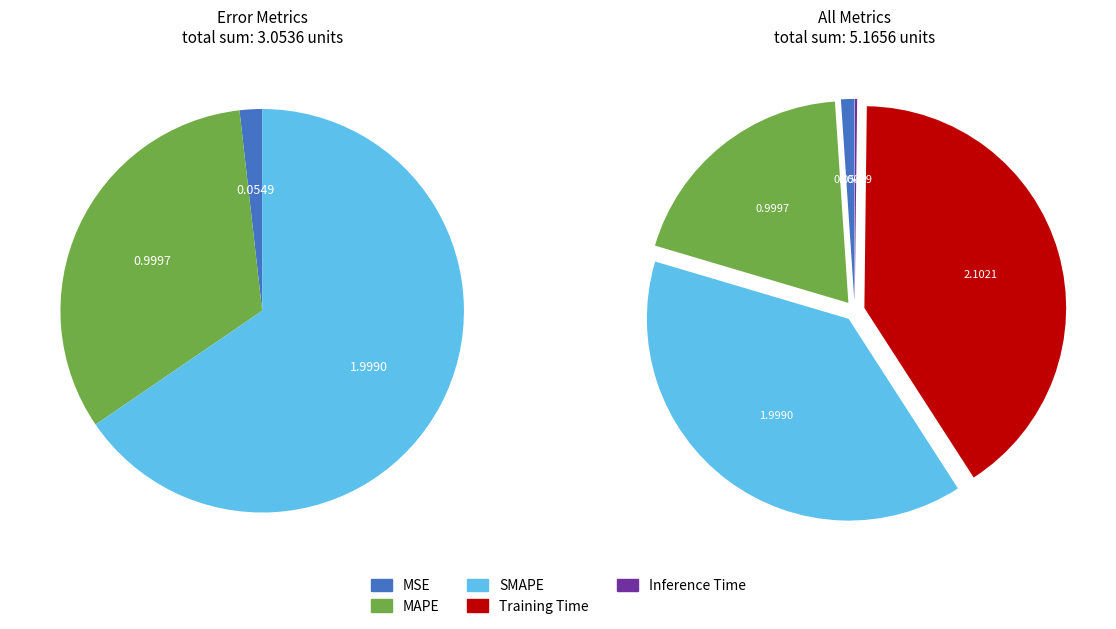

To the nearest percent, what is the difference between the SMAPE and MAPE slice percentages?

19%